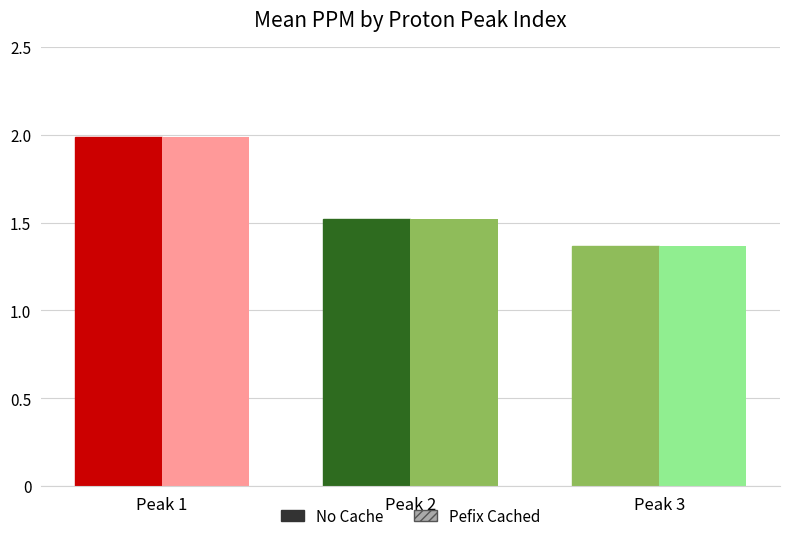

Approximately how many times larger is the value at Peak 1 compared to Peak 3?

1.5